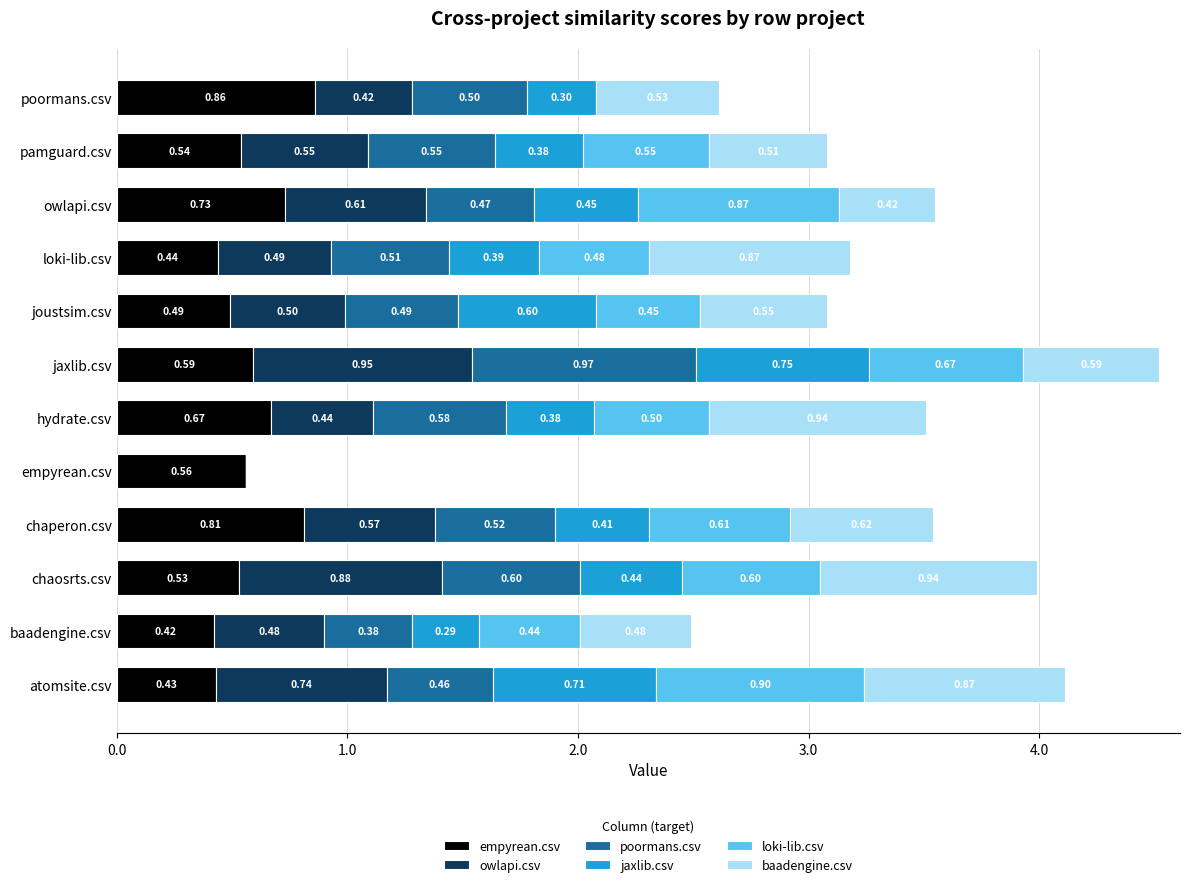

What is the total value across all series at joustsim.csv?

3.1